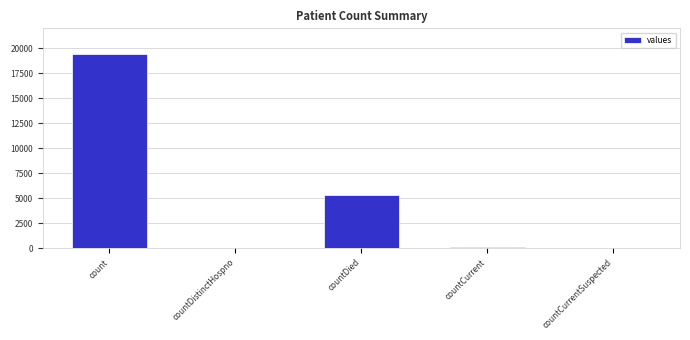

Where is the data nearest to the value 9710?

countDied